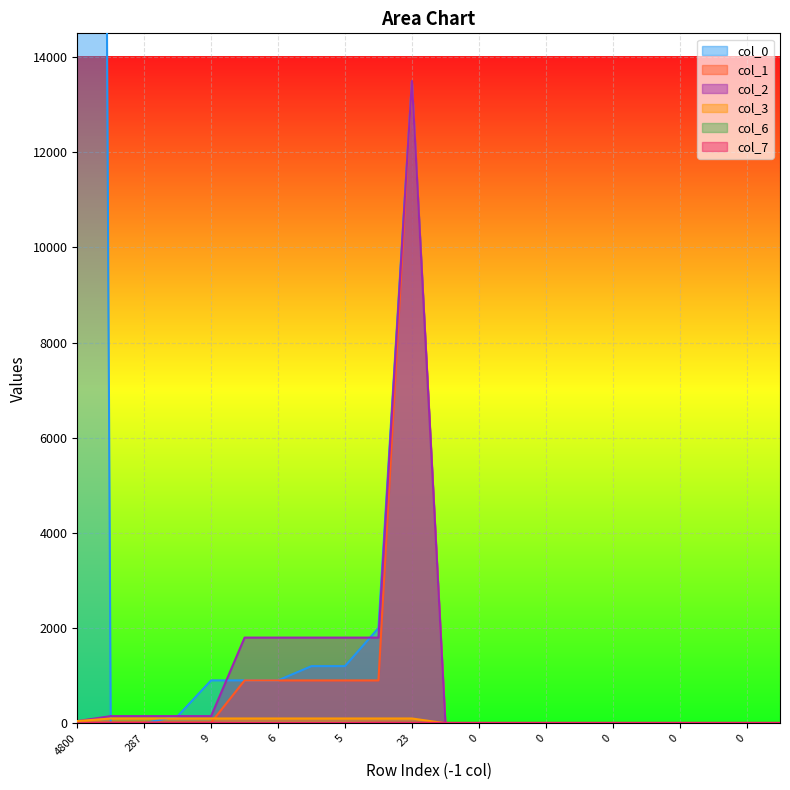

Rank the series at 5 from highest to lowest value.

col_2, col_0, col_1, col_3, col_7, col_6